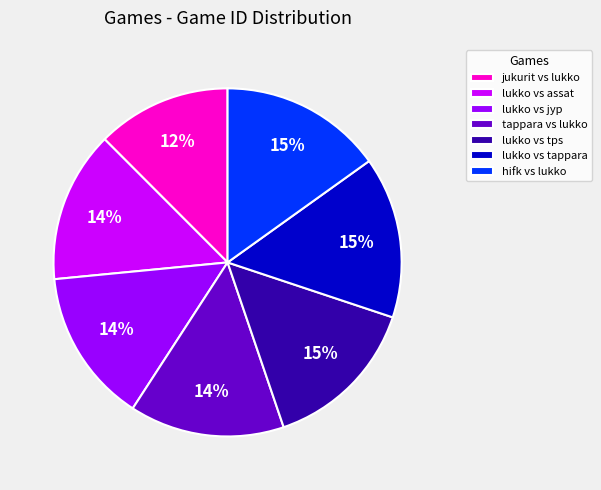

Which has a higher value, hifk vs lukko or lukko vs jyp?

hifk vs lukko